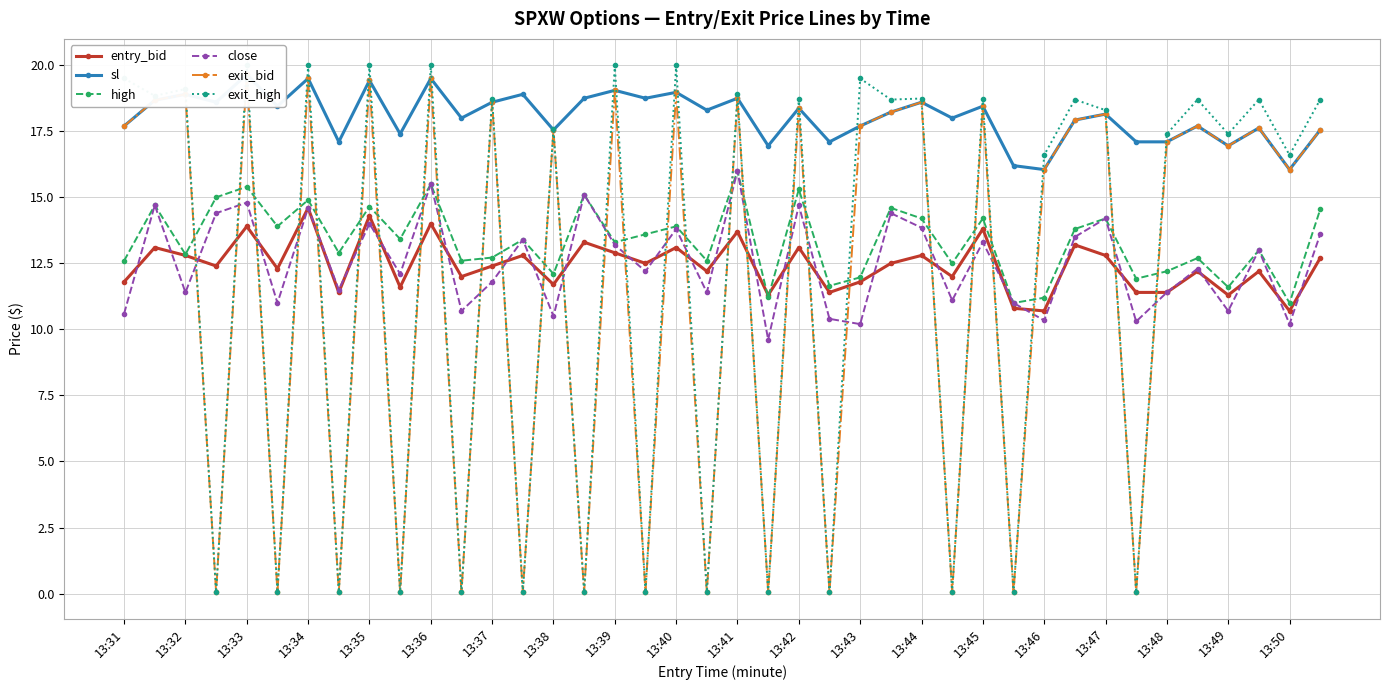

Reading left to right, extract all data points from this chart.

entry_bid: 11.8	13.1	12.8	12.4	13.9	12.3	14.6	11.4	14.3	11.6	14.0	12.0	12.4	12.8	11.7	13.3	12.9	12.5	13.1	12.2	13.7	11.3	13.1	11.4	11.8	12.5	12.8	12.0	13.8	10.8	10.7	13.2	12.8	11.4	11.4	12.2	11.3	12.2	10.7	12.7
sl: 17.7	18.7	18.9	18.6	19.6	18.4	19.5	17.1	19.4	17.4	19.5	18.0	18.6	18.9	17.6	18.8	19.1	18.8	19.0	18.3	18.8	16.9	18.4	17.1	17.7	18.2	18.6	18.0	18.4	16.2	16.1	17.9	18.1	17.1	17.1	17.7	16.9	17.6	16.1	17.6
high: 12.6	14.7	12.8	15.0	15.4	13.9	14.9	12.9	14.7	13.4	15.5	12.6	12.7	13.4	12.1	15.1	13.3	13.6	13.9	12.6	16.0	11.2	15.3	11.7	12.0	14.6	14.2	12.5	14.2	11.0	11.2	13.8	14.2	11.9	12.2	12.7	11.6	13.0	11.0	14.5
close: 10.6	14.7	11.4	14.4	14.8	11.0	14.6	11.5	14.0	12.1	15.5	10.7	11.8	13.4	10.5	15.1	13.2	12.2	13.8	11.4	16.0	9.6	14.7	10.4	10.2	14.4	13.8	11.1	13.3	11.0	10.3	13.5	14.2	10.3	11.4	12.3	10.7	13.0	10.2	13.6
exit_bid: 17.7	18.7	18.9	0.1	19.6	0.1	19.5	0.1	19.4	0.1	19.5	0.1	18.6	0.1	17.6	0.1	19.1	0.1	19.0	0.1	18.8	0.1	18.4	0.1	17.7	18.2	18.6	0.1	18.4	0.1	16.1	17.9	18.1	0.1	17.1	17.7	16.9	17.6	16.1	17.6
exit_high: 19.5	18.8	19.1	0.1	20.0	0.1	20.0	0.1	20.0	0.1	20.0	0.1	18.7	0.1	17.6	0.1	20.0	0.1	20.0	0.1	18.9	0.1	18.7	0.1	19.5	18.7	18.7	0.1	18.7	0.1	16.6	18.7	18.3	0.1	17.4	18.7	17.4	18.7	16.6	18.7